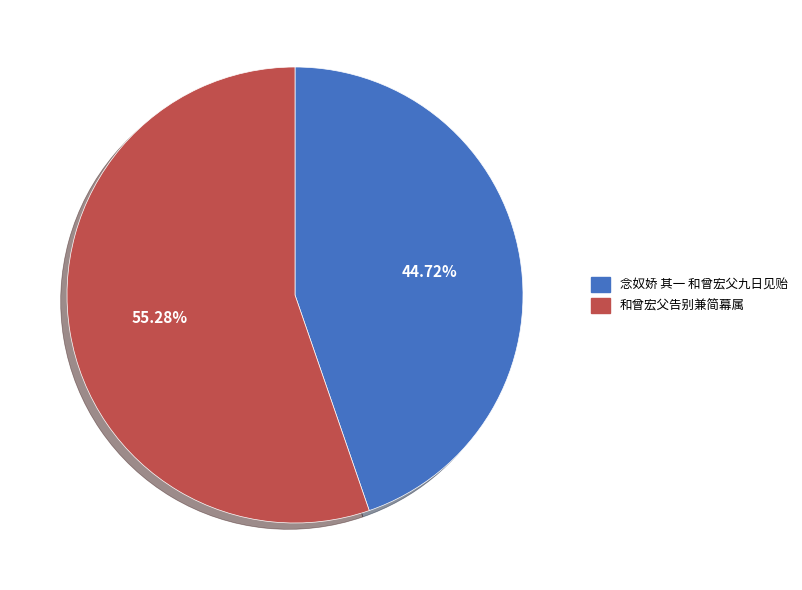

Is it true that 和曾宏父告别兼简幕属 is 55% of the pie?

True